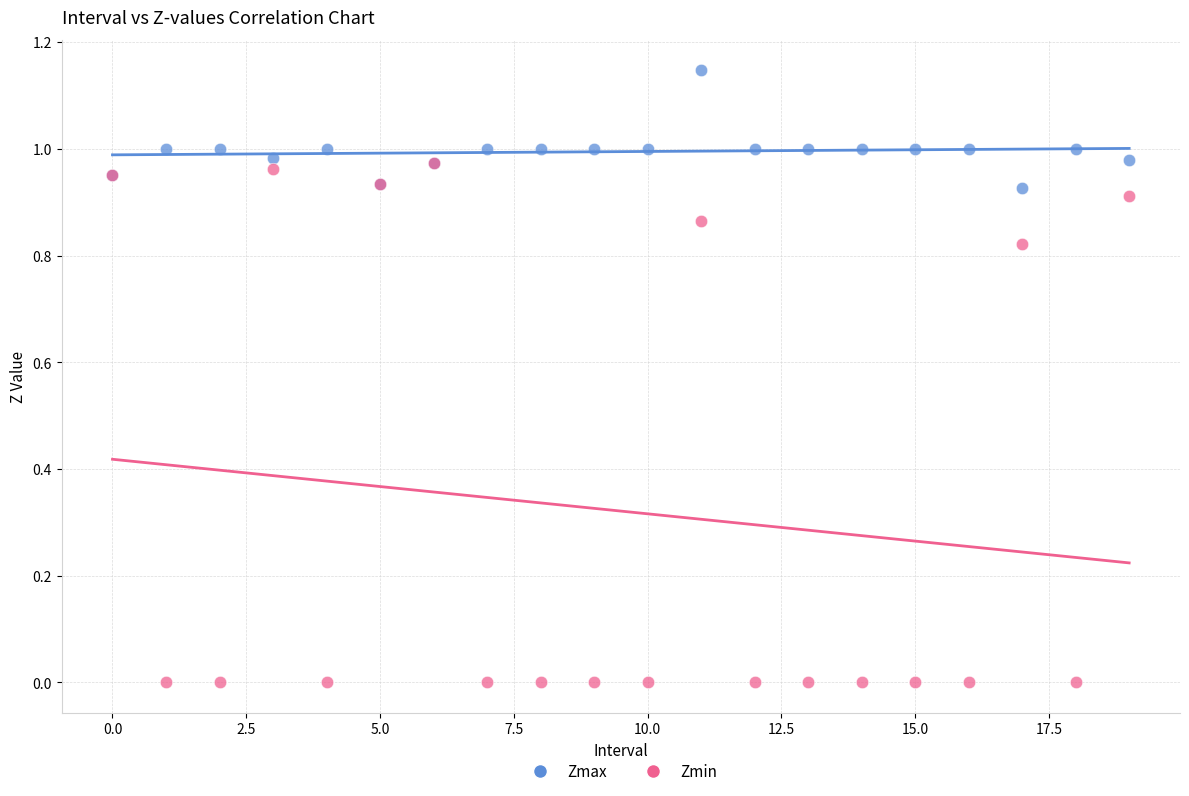

What are all the series names shown in the legend?

Zmax, Zmin